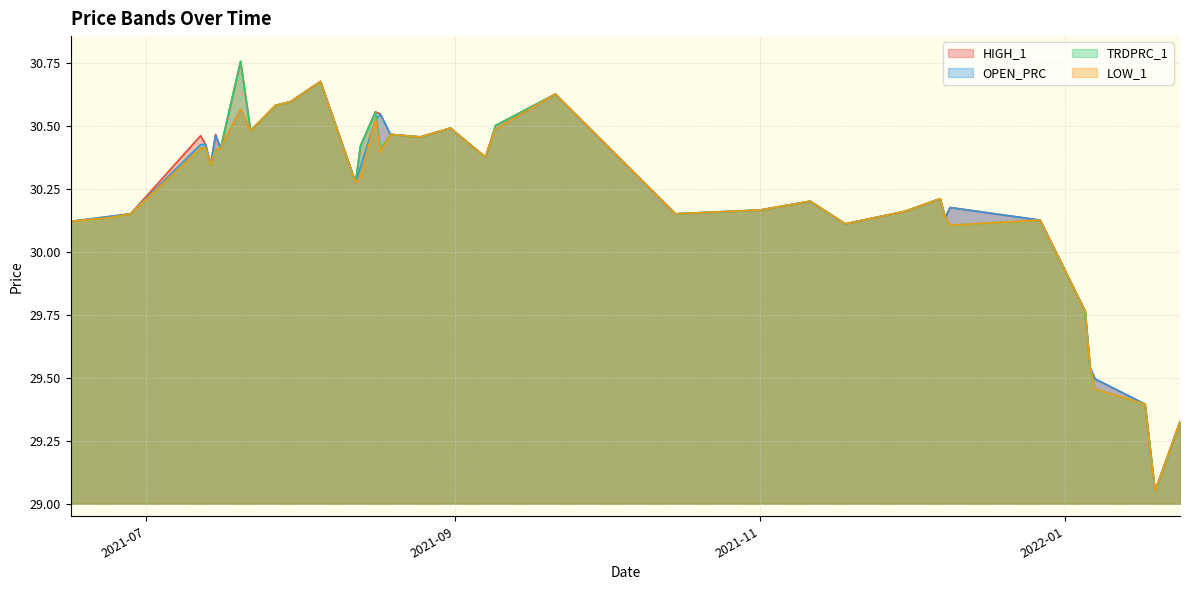

Does the chart display data point markers on the line(s)?

No